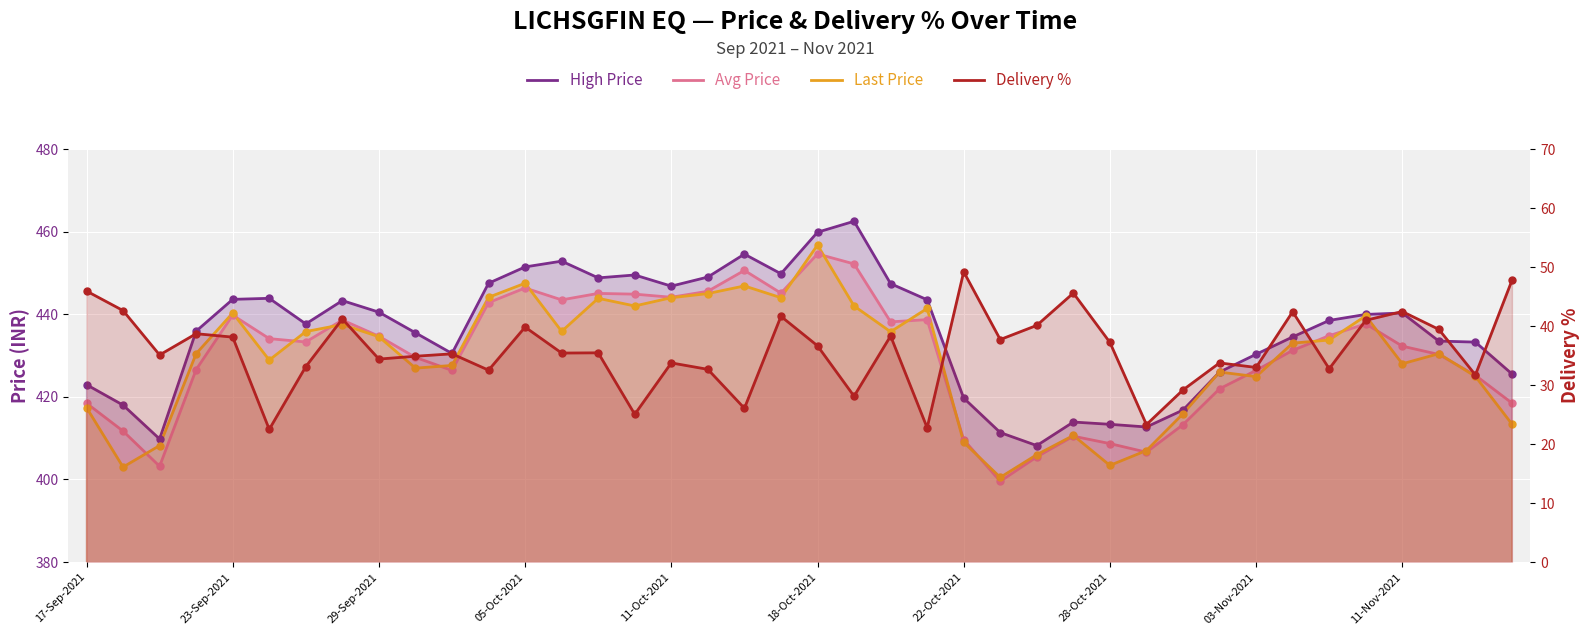

Which series has the largest total across all categories?

High Price